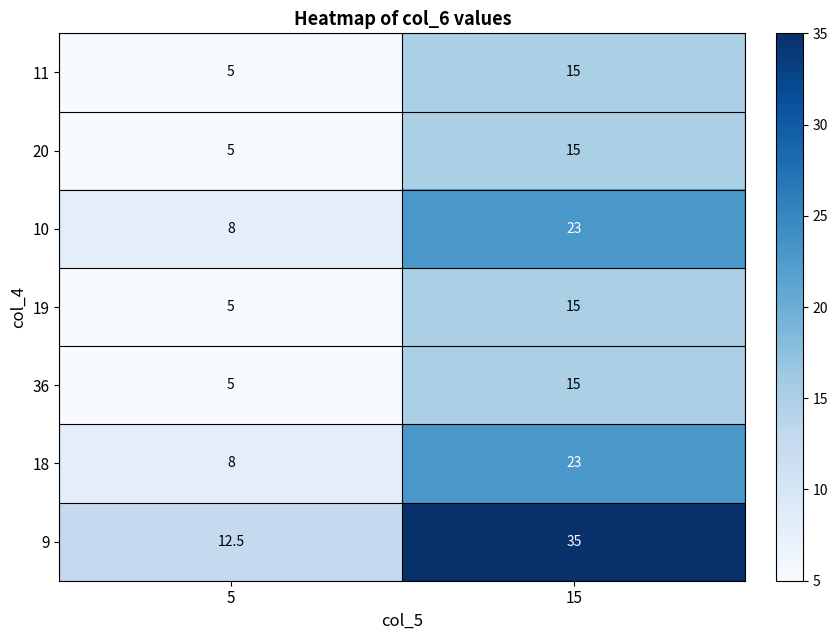

What is the difference between the highest and lowest values at 5?

7.5